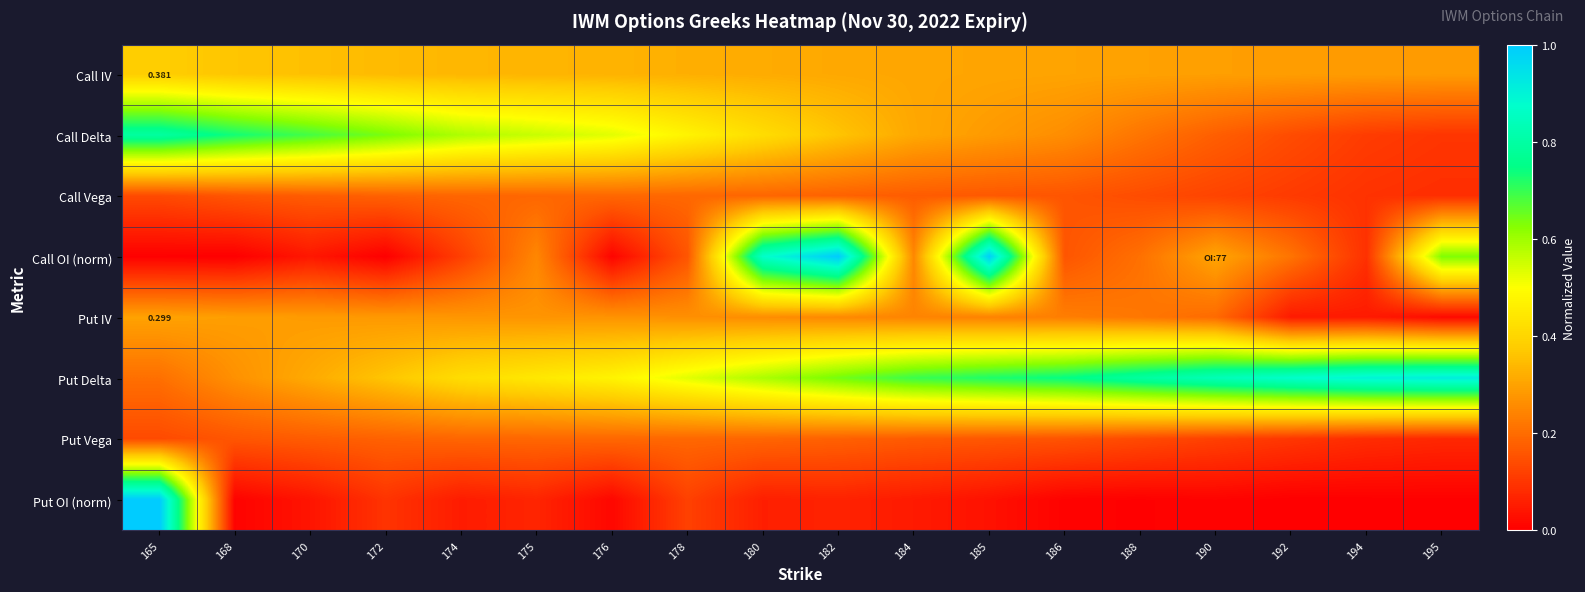

What is the average value of the Call IV series?

0.3